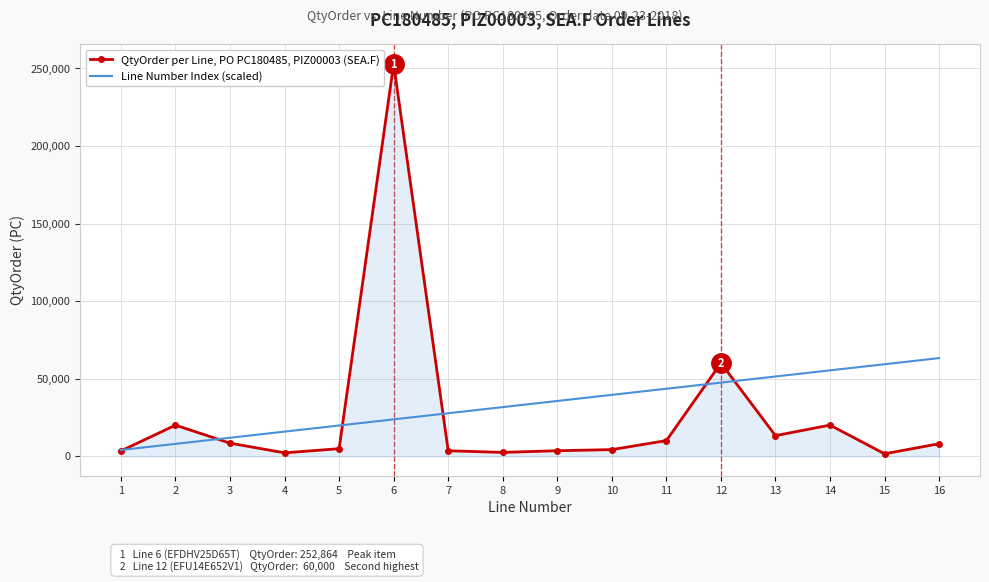

The QtyOrder per Line, PO PC180485, PIZ00003 (SEA.F) series shows 4800 at 5. True or false?

True